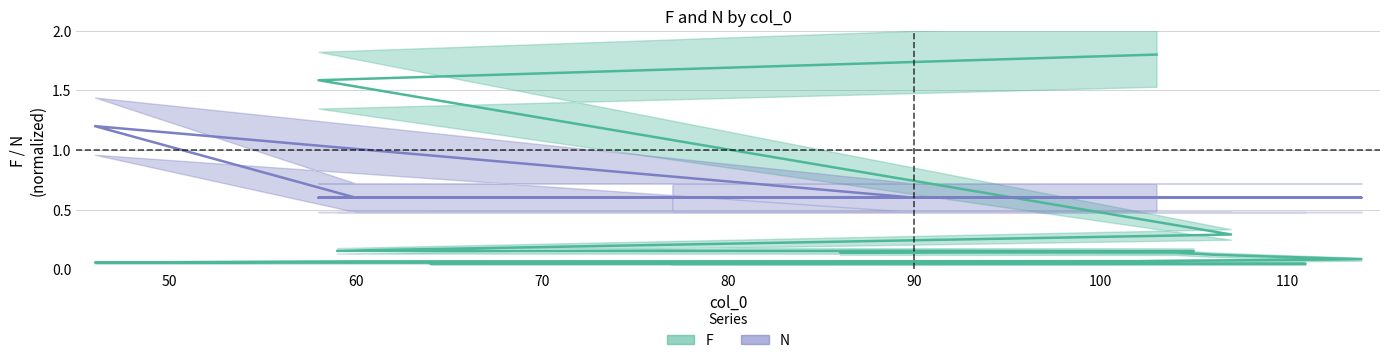

Is it true that F equals 0.0 at 111?

False